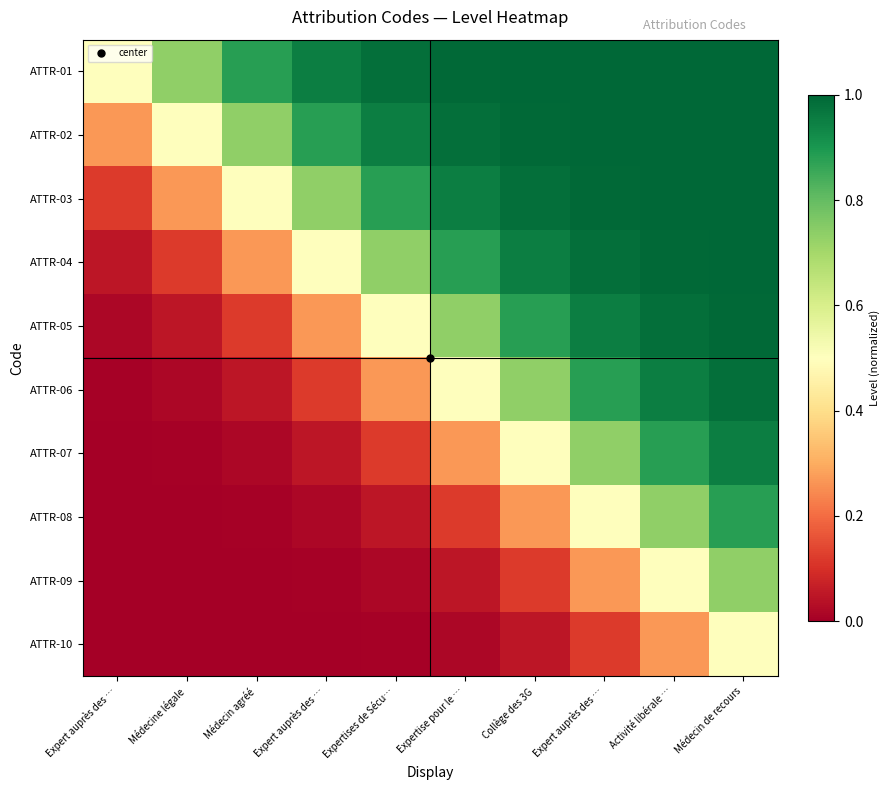

Reading left to right, list all the values displayed in this chart.

ATTR-01: Expert auprès des …=0.5	Médecine légale=0.7	Médecin agréé=0.9	Expert auprès des …=1.0	Expertises de Sécu…=1.0	Expertise pour le …=1.0	Collège des 3G=1.0	Expert auprès des …=1.0	Activité libérale …=1.0	Médecin de recours=1.0
ATTR-02: Expert auprès des …=0.3	Médecine légale=0.5	Médecin agréé=0.7	Expert auprès des …=0.9	Expertises de Sécu…=1.0	Expertise pour le …=1.0	Collège des 3G=1.0	Expert auprès des …=1.0	Activité libérale …=1.0	Médecin de recours=1.0
ATTR-03: Expert auprès des …=0.1	Médecine légale=0.3	Médecin agréé=0.5	Expert auprès des …=0.7	Expertises de Sécu…=0.9	Expertise pour le …=1.0	Collège des 3G=1.0	Expert auprès des …=1.0	Activité libérale …=1.0	Médecin de recours=1.0
ATTR-04: Expert auprès des …=0.0	Médecine légale=0.1	Médecin agréé=0.3	Expert auprès des …=0.5	Expertises de Sécu…=0.7	Expertise pour le …=0.9	Collège des 3G=1.0	Expert auprès des …=1.0	Activité libérale …=1.0	Médecin de recours=1.0
ATTR-05: Expert auprès des …=0.0	Médecine légale=0.0	Médecin agréé=0.1	Expert auprès des …=0.3	Expertises de Sécu…=0.5	Expertise pour le …=0.7	Collège des 3G=0.9	Expert auprès des …=1.0	Activité libérale …=1.0	Médecin de recours=1.0
ATTR-06: Expert auprès des …=0.0	Médecine légale=0.0	Médecin agréé=0.0	Expert auprès des …=0.1	Expertises de Sécu…=0.3	Expertise pour le …=0.5	Collège des 3G=0.7	Expert auprès des …=0.9	Activité libérale …=1.0	Médecin de recours=1.0
ATTR-07: Expert auprès des …=0.0	Médecine légale=0.0	Médecin agréé=0.0	Expert auprès des …=0.0	Expertises de Sécu…=0.1	Expertise pour le …=0.3	Collège des 3G=0.5	Expert auprès des …=0.7	Activité libérale …=0.9	Médecin de recours=1.0
ATTR-08: Expert auprès des …=0.0	Médecine légale=0.0	Médecin agréé=0.0	Expert auprès des …=0.0	Expertises de Sécu…=0.0	Expertise pour le …=0.1	Collège des 3G=0.3	Expert auprès des …=0.5	Activité libérale …=0.7	Médecin de recours=0.9
ATTR-09: Expert auprès des …=0.0	Médecine légale=0.0	Médecin agréé=0.0	Expert auprès des …=0.0	Expertises de Sécu…=0.0	Expertise pour le …=0.0	Collège des 3G=0.1	Expert auprès des …=0.3	Activité libérale …=0.5	Médecin de recours=0.7
ATTR-10: Expert auprès des …=0.0	Médecine légale=0.0	Médecin agréé=0.0	Expert auprès des …=0.0	Expertises de Sécu…=0.0	Expertise pour le …=0.0	Collège des 3G=0.0	Expert auprès des …=0.1	Activité libérale …=0.3	Médecin de recours=0.5